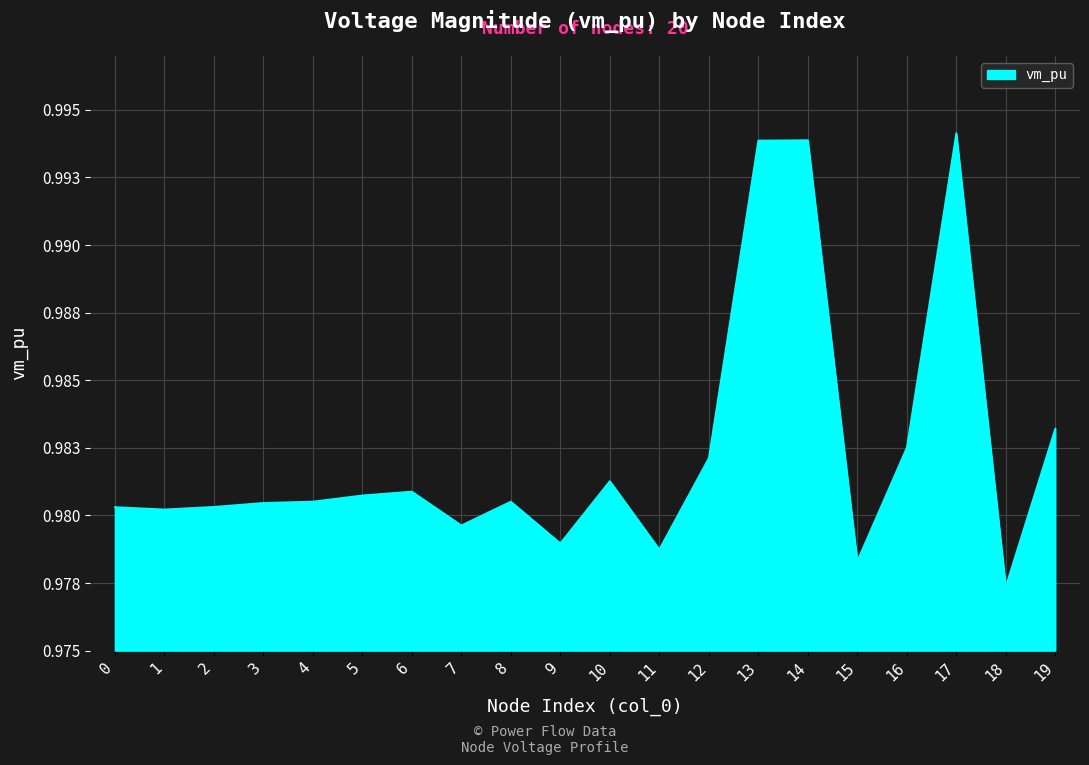

Rank the categories by value from lowest to highest.

18, 15, 11, 9, 7, 1, 0, 2, 3, 8, 4, 5, 6, 10, 12, 16, 19, 13, 14, 17